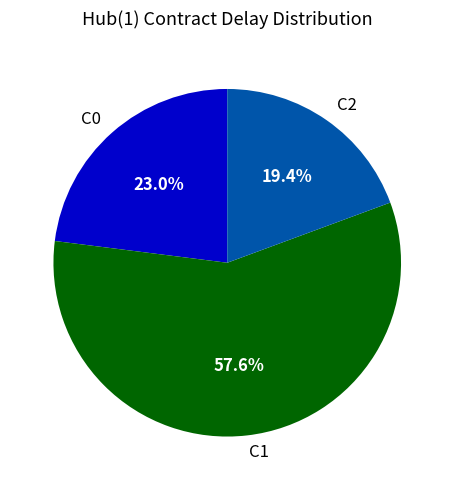

Which slice is the smallest?

C2